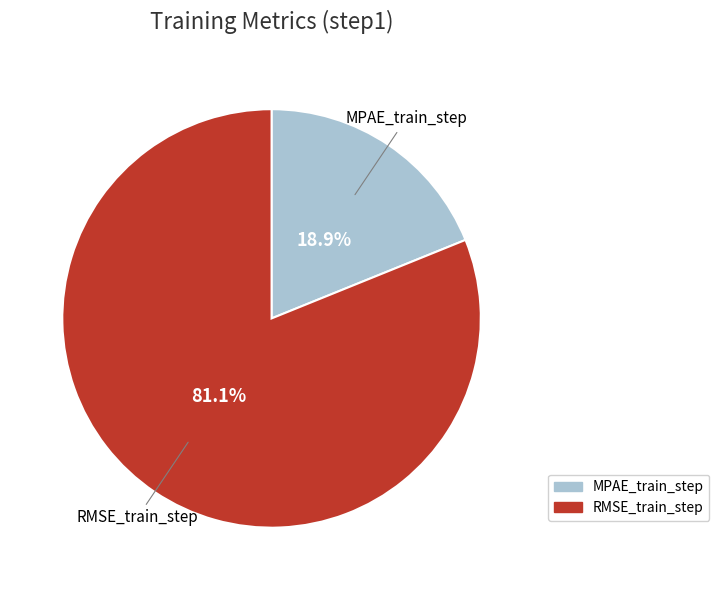

The RMSE_train_step slice represents 81% of the pie. True or false?

True